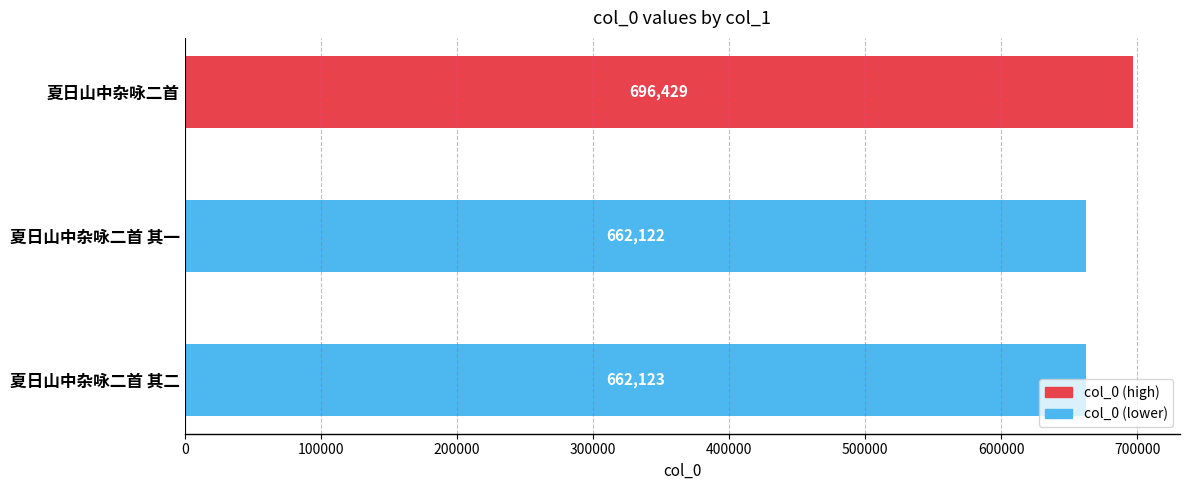

How many bars are there in total?

3